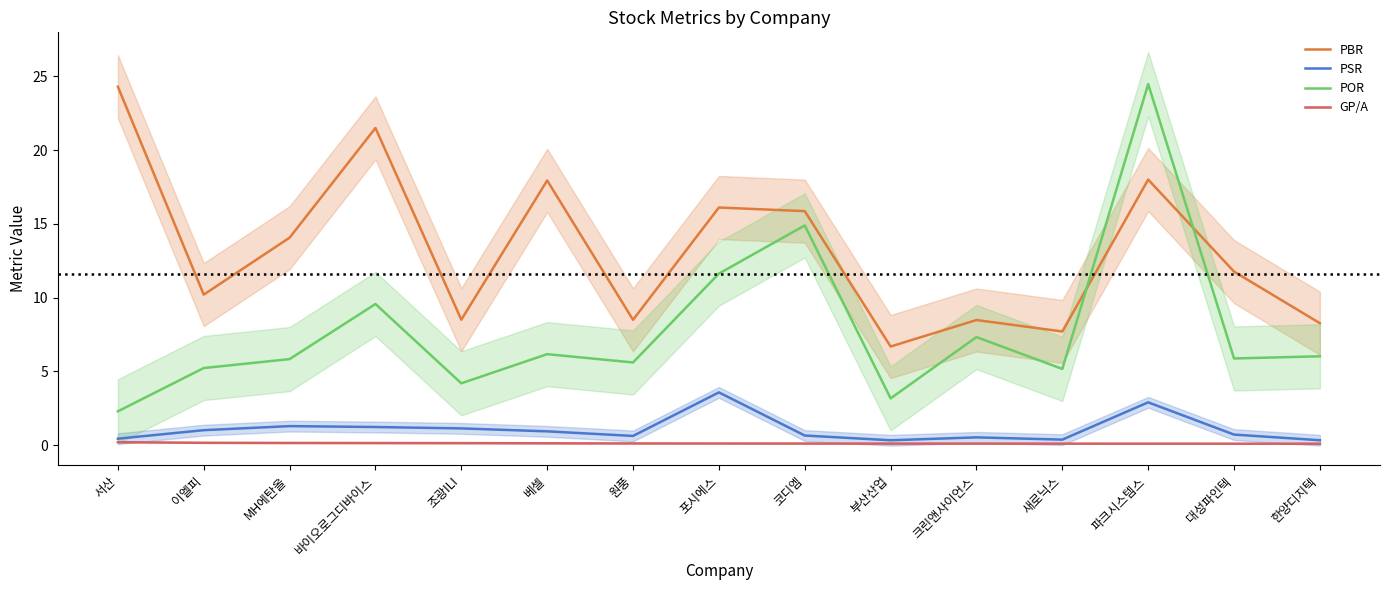

How many categories are shown in the chart?

15